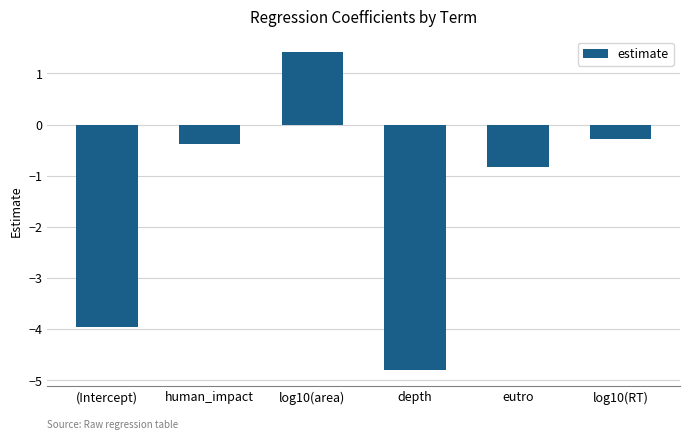

The value at human_impact is -0.4. True or false?

True